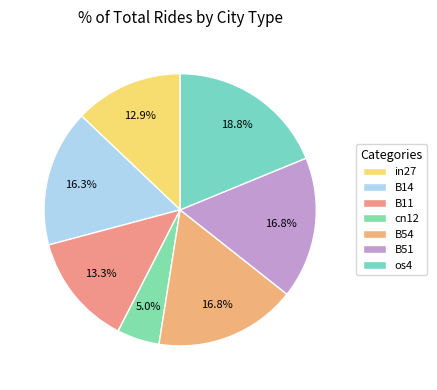

To the nearest percent, what portion does cn12 represent?

5%